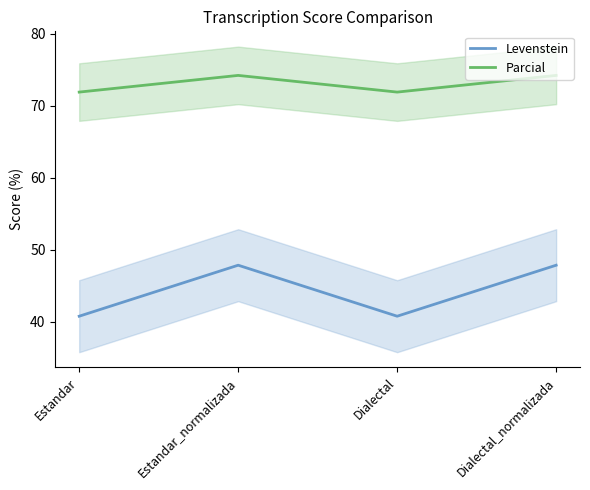

What is the total value across all series at Estandar?

112.6